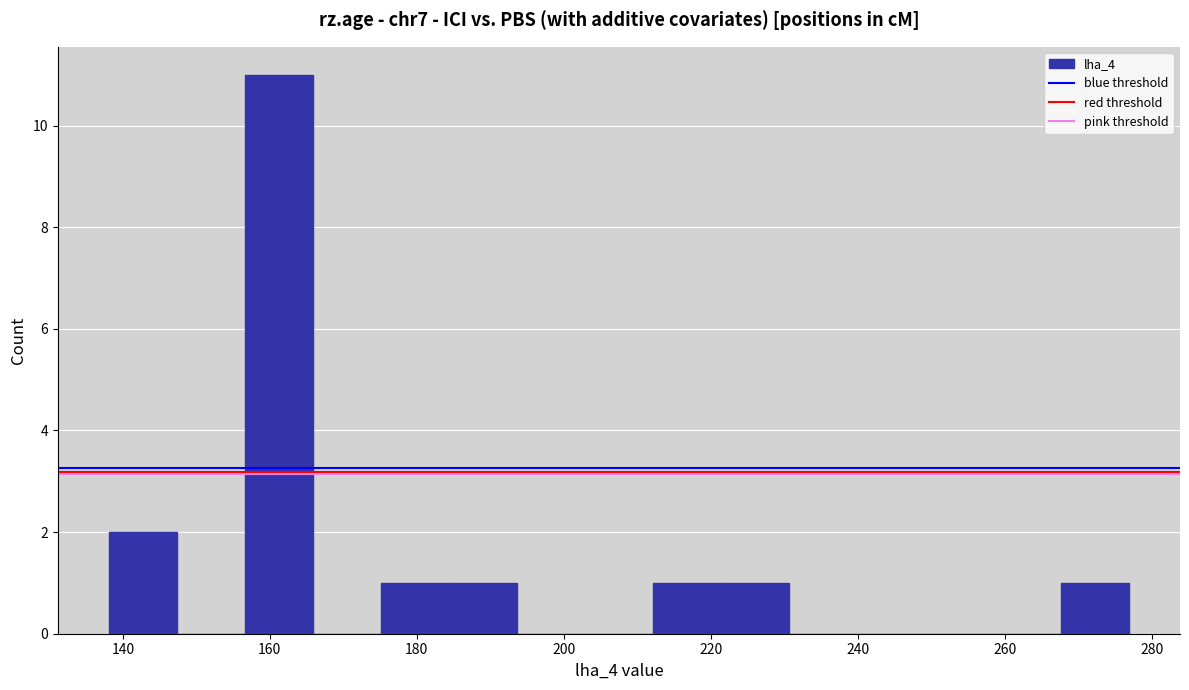

Over which range of the x-axis is the bar tallest?

156 to 166